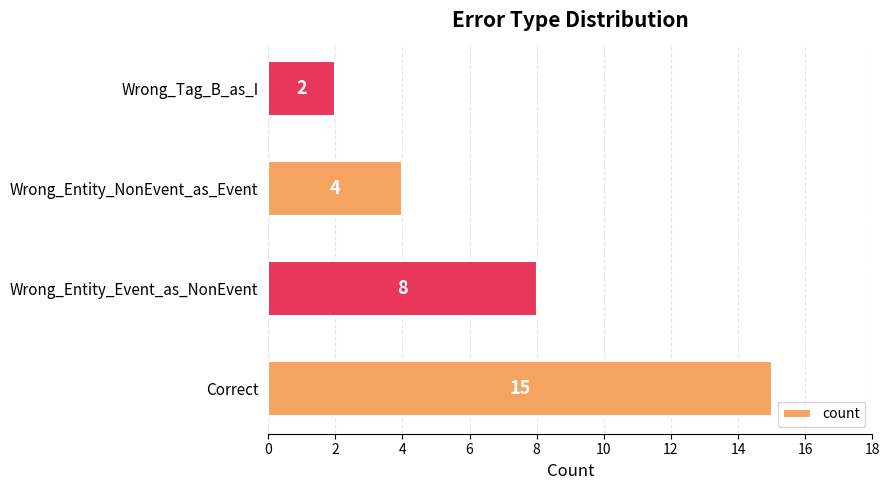

The chart shows a value of 15 at Correct. True or false?

True